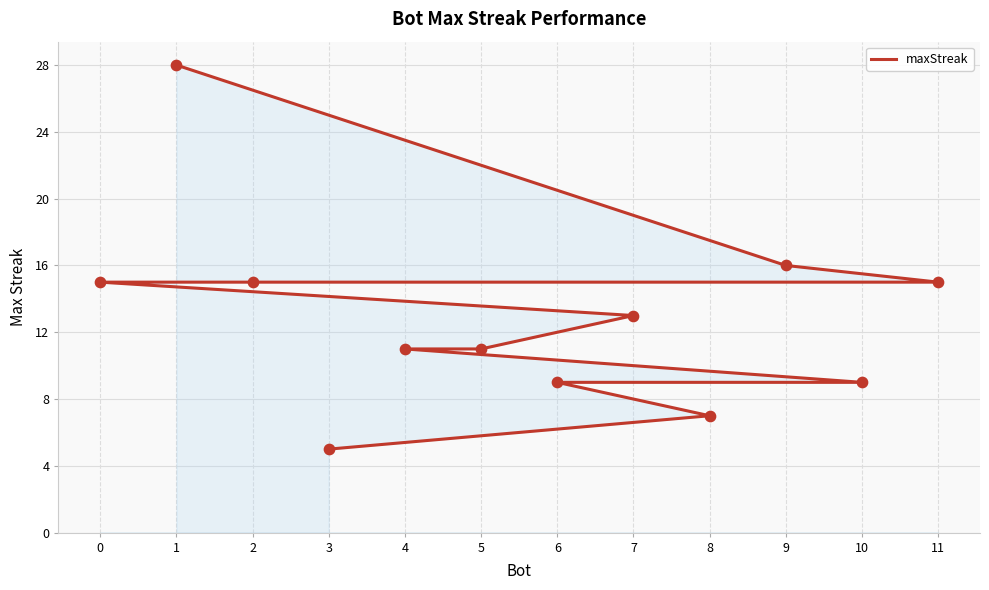

What is the ratio of the value at 8 to the value at 2?

0.5